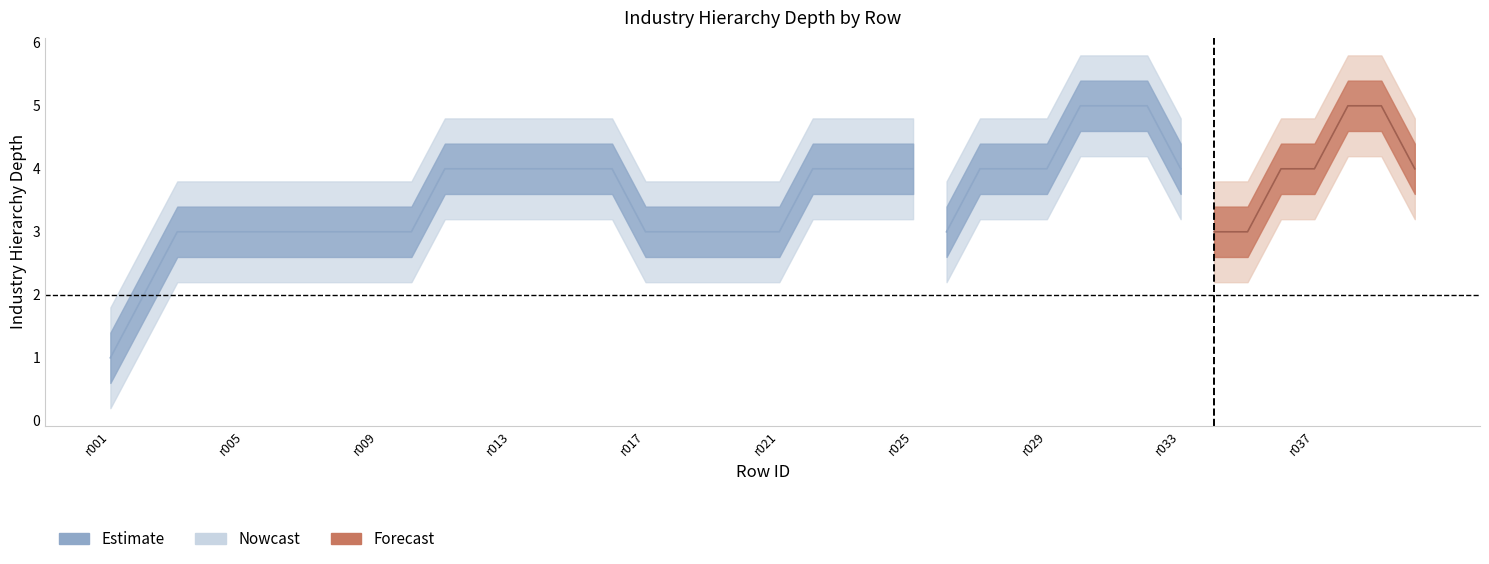

How many interior local valleys does the Depth Lower series have?

1